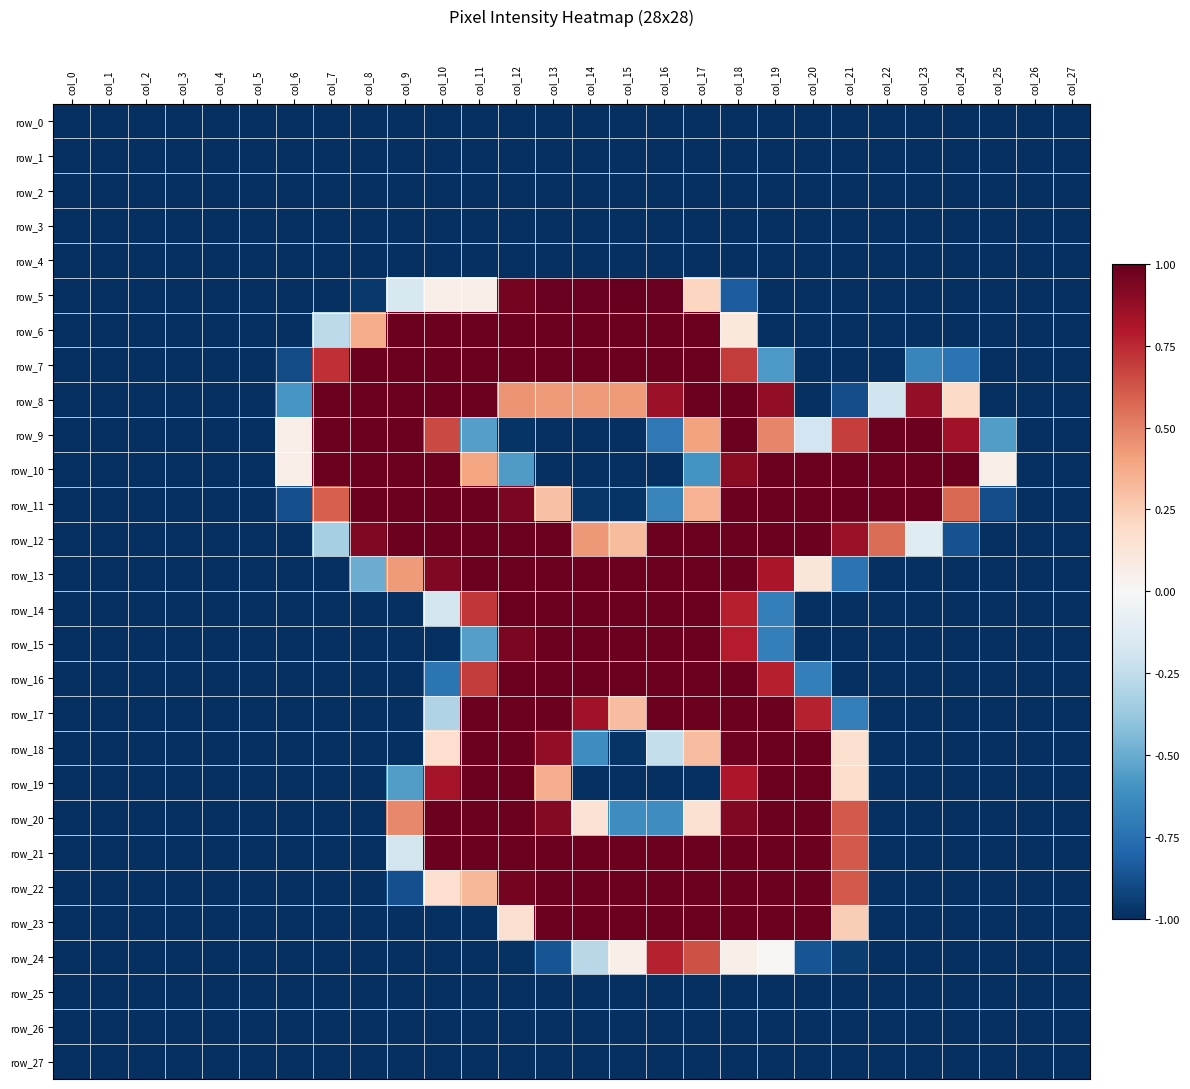

How many values in the row_23 series exceed -1?

10